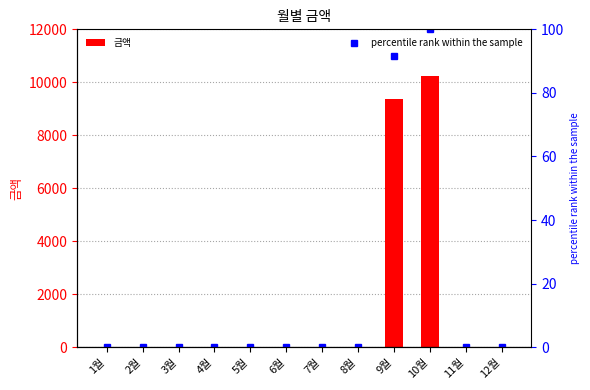

What is the total value across all series at 9월?

9451.5